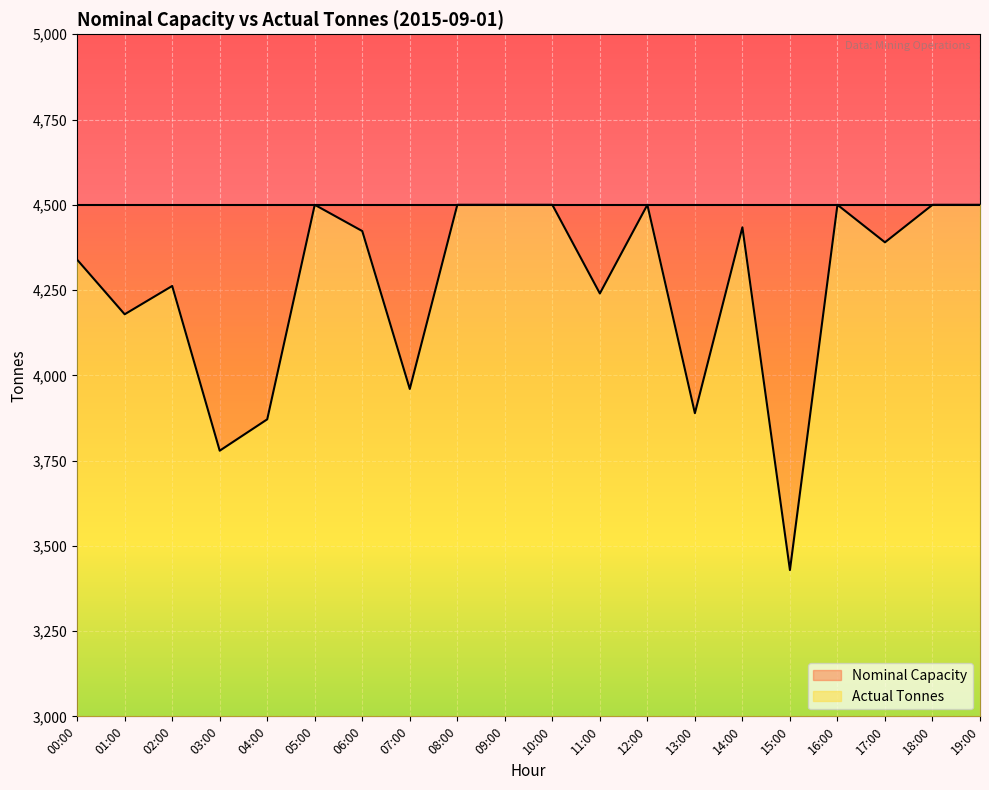

What value does the data have at 00:00, to the nearest 10?

4340